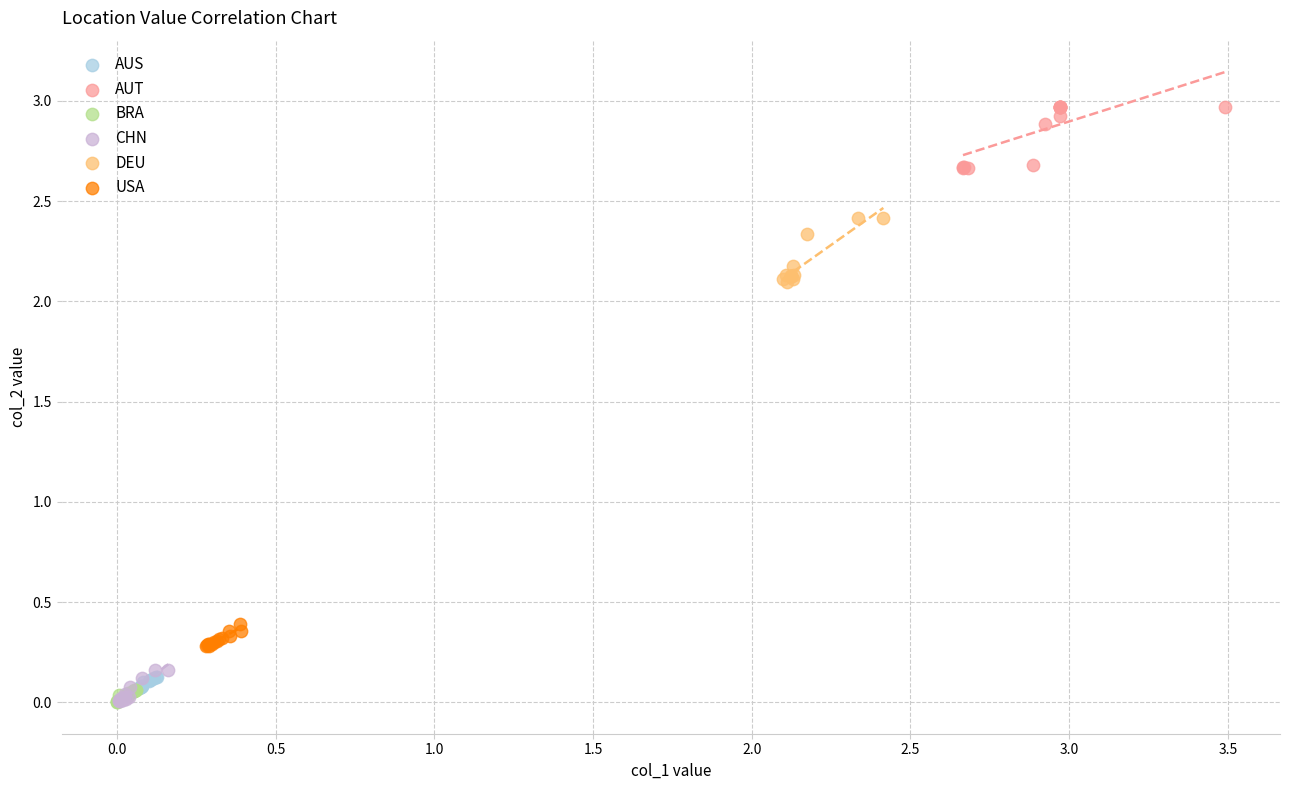

Which series contains the highest Y value?

AUT